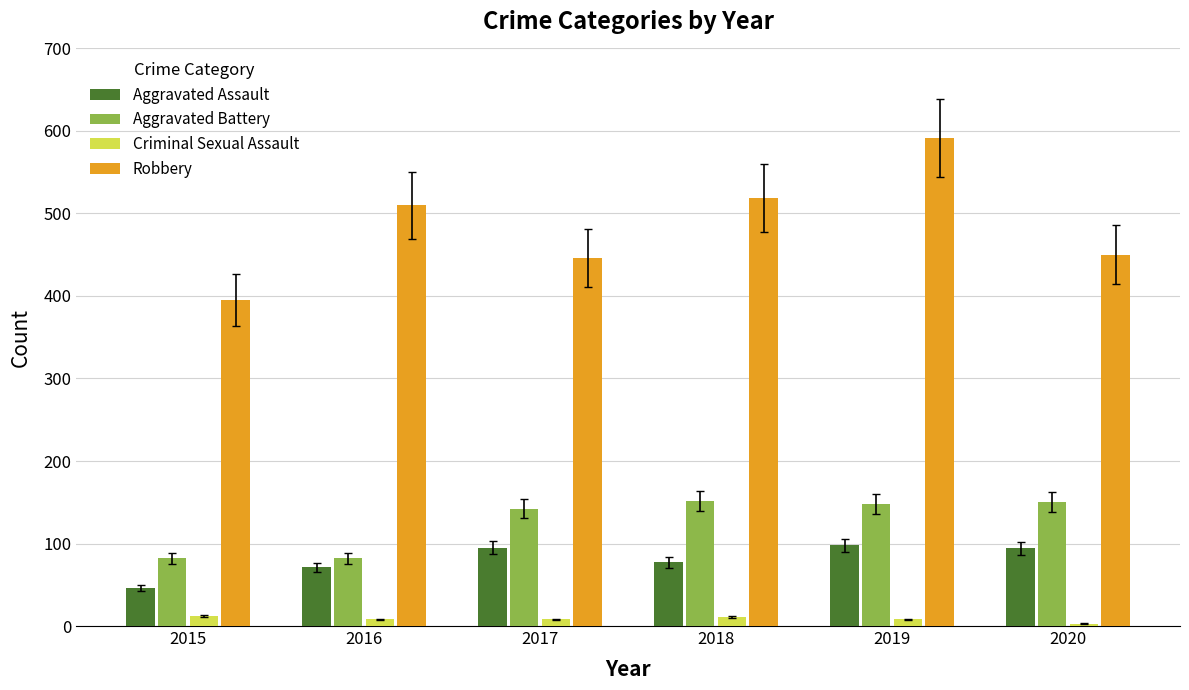

How many bars are there in total?

24